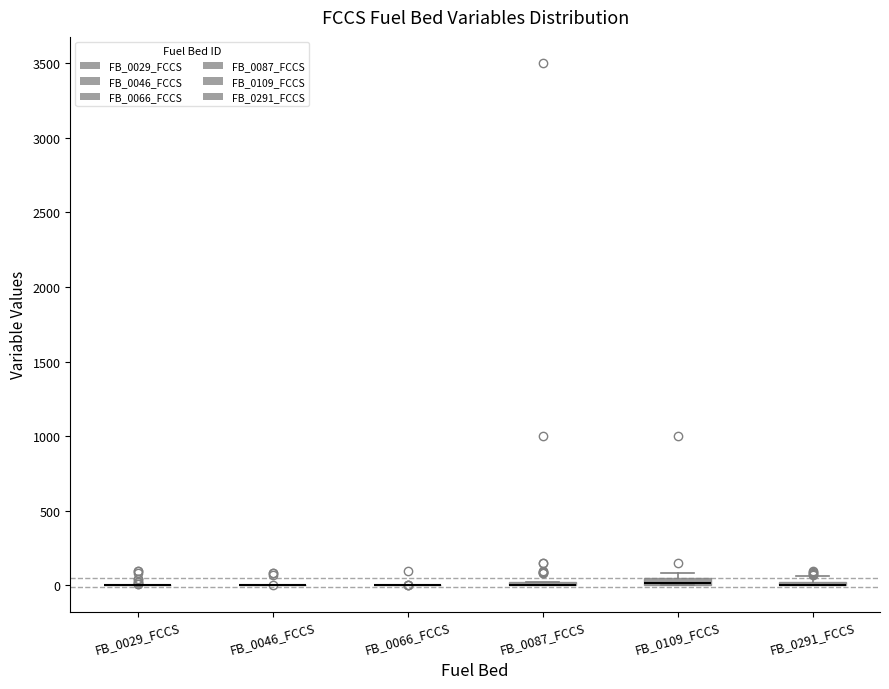

Where is the lower edge of the box for FB_0291_FCCS on the y-axis? The values are not printed on the chart, so give them approximately, as read against the axis.

0